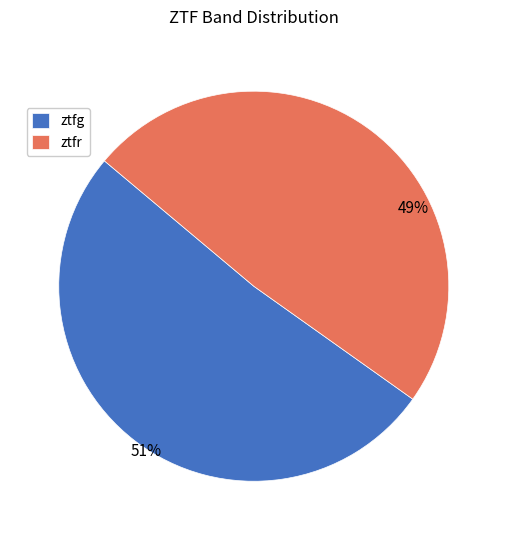

Rank the categories by value from highest to lowest.

ztfg, ztfr